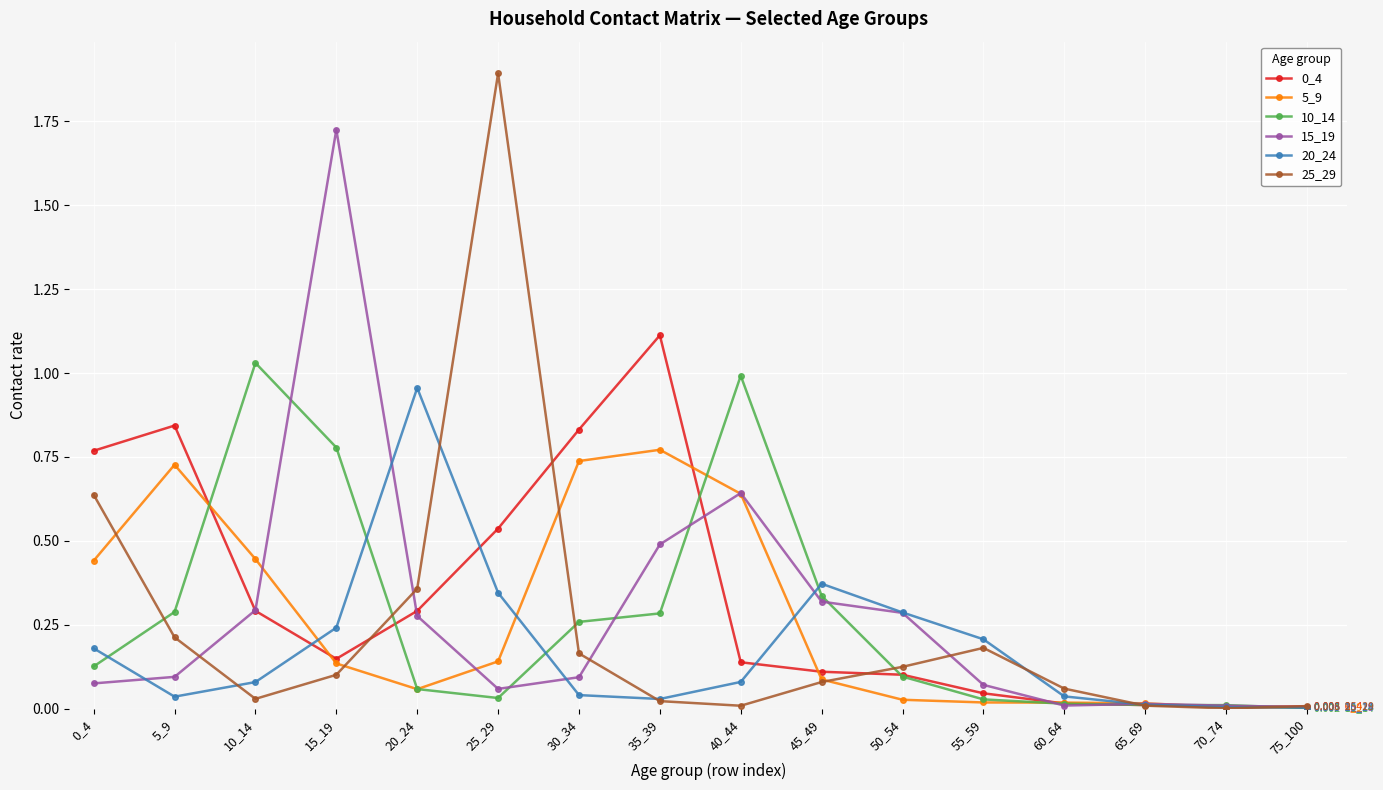

Does the chart have visible grid lines?

Yes